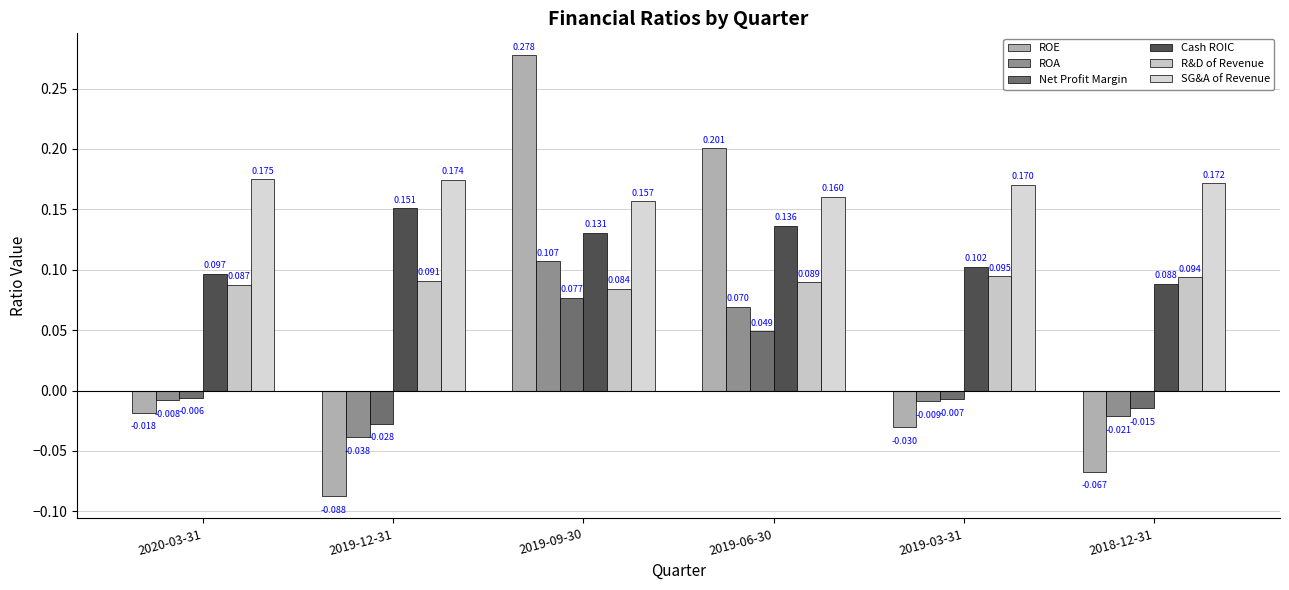

Which label corresponds to the smallest value in the chart?

2019-12-31